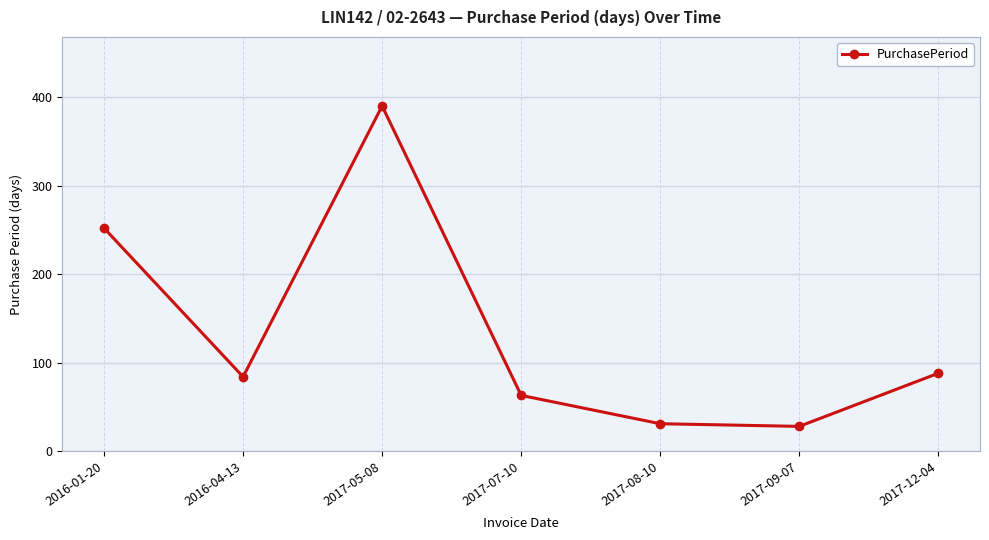

How many interior local valleys (lower than both neighbors) does the data have?

2